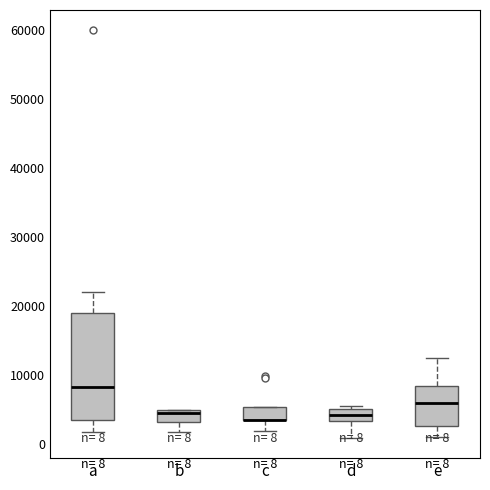

Which box is the tallest, from its lower edge to its upper edge?

a